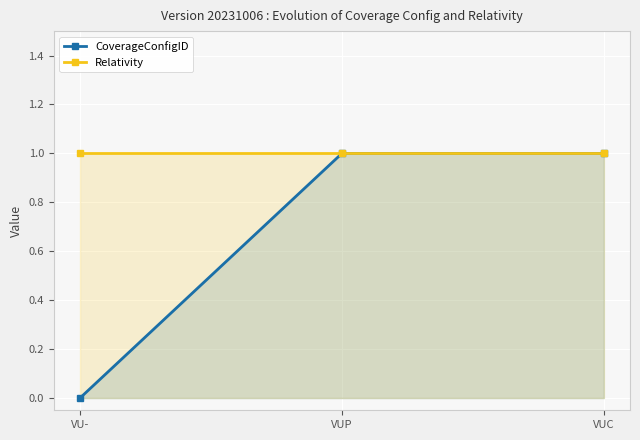

The Relativity series shows 1 at VUP. True or false?

False